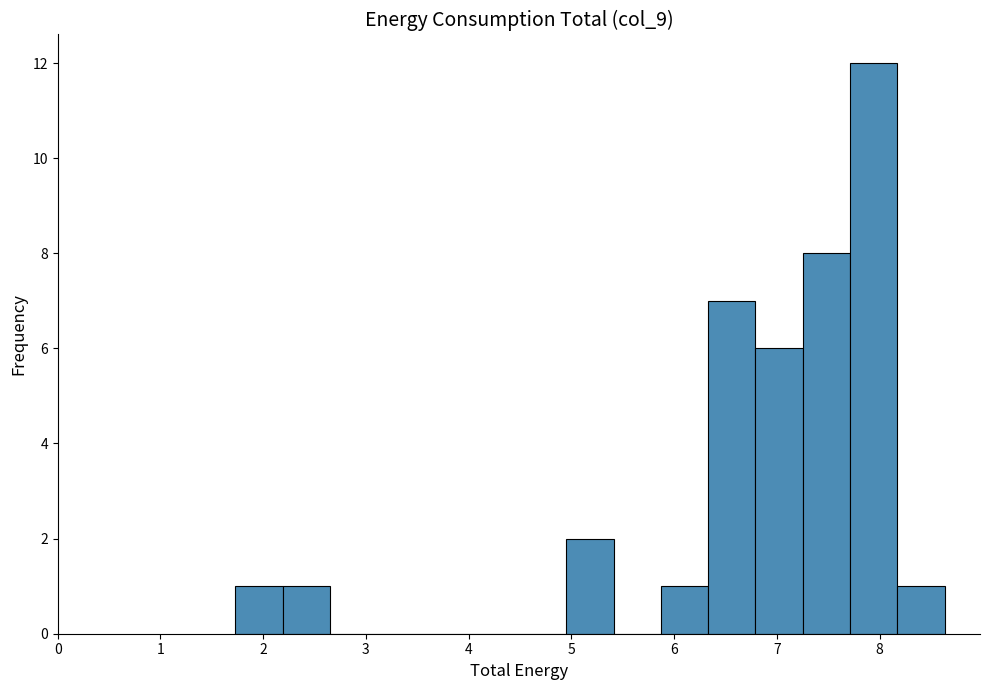

Reading left to right, transcribe this chart: for each bar, give the range it covers on the x-axis and its height. Neither the bar edges nor the heights are printed on the chart, so give them approximately, as read against the axes.

1.7 to 2.2: 1
2.2 to 2.6: 1
2.6 to 3.1: 0
3.1 to 3.6: 0
3.6 to 4.0: 0
4.0 to 4.5: 0
4.5 to 5.0: 0
5.0 to 5.4: 2
5.4 to 5.9: 0
5.9 to 6.3: 1
6.3 to 6.8: 7
6.8 to 7.3: 6
7.3 to 7.7: 8
7.7 to 8.2: 12
8.2 to 8.6: 1